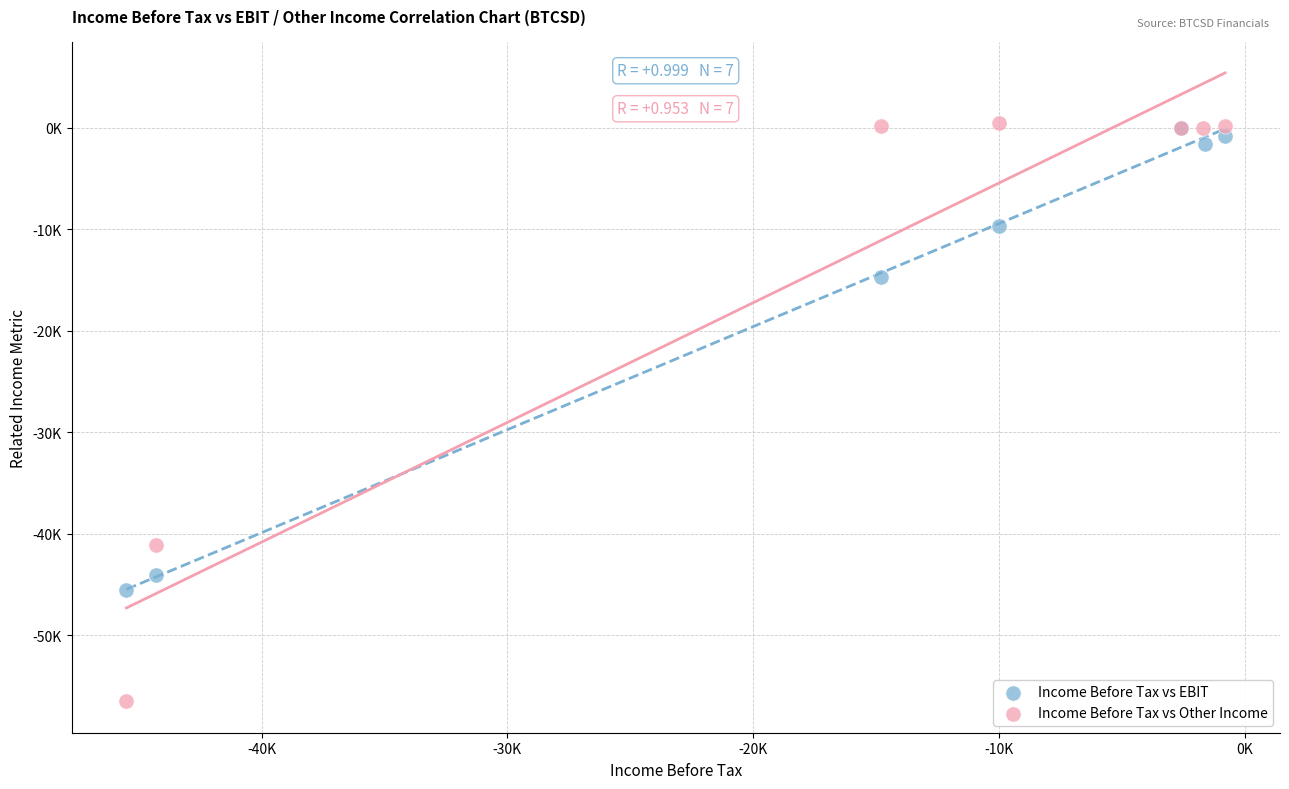

What are all the series names shown in the legend?

Income Before Tax vs EBIT, Income Before Tax vs Other Income